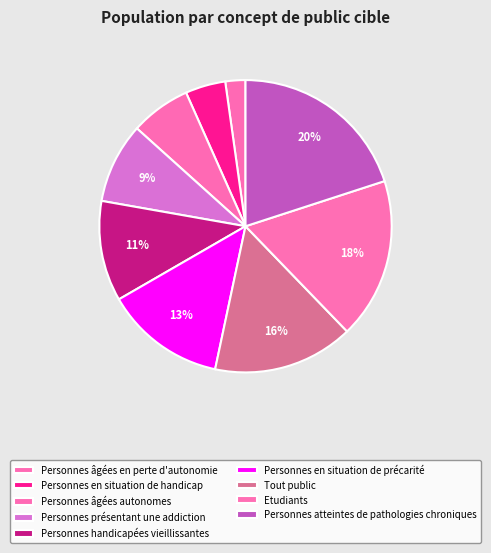

Count the number of slices in the pie.

9